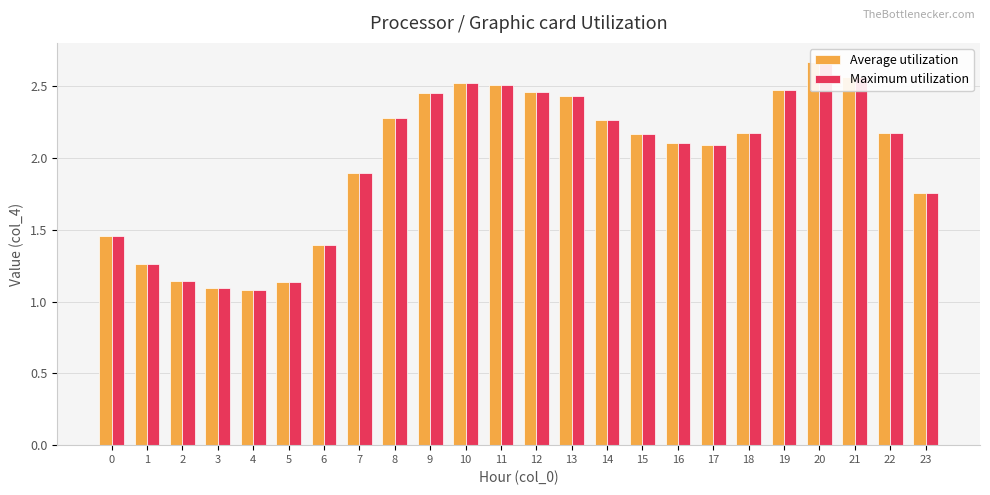

Is the value of Average utilization at 6 greater than the value of Maximum utilization at 7?

No